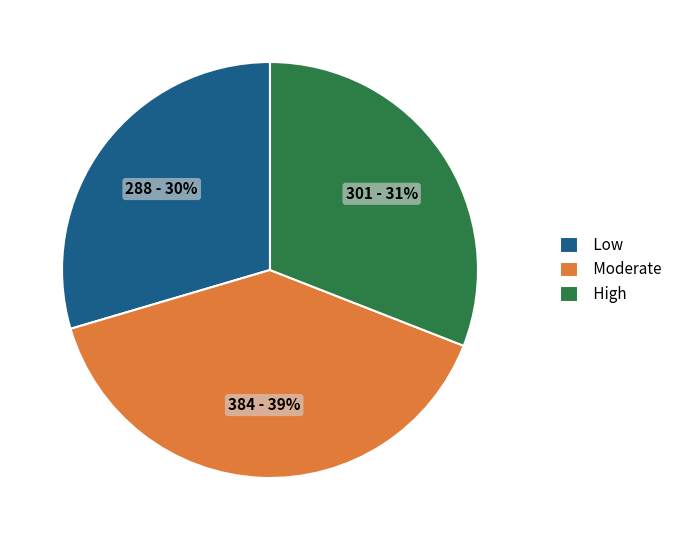

Is the sum of High and Moderate greater than half?

Yes